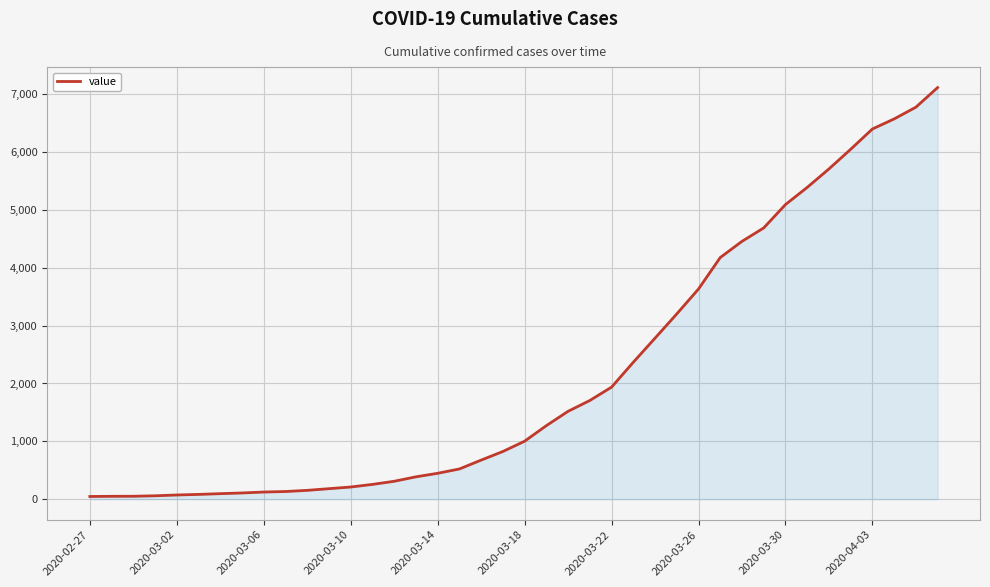

What is the greatest value displayed?

7117